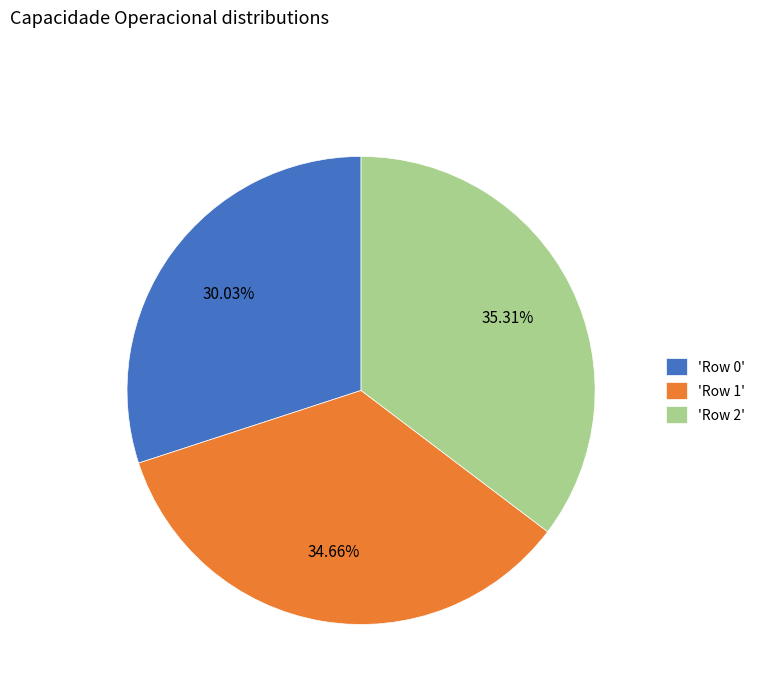

Is 'Row 1' the majority of the pie?

No